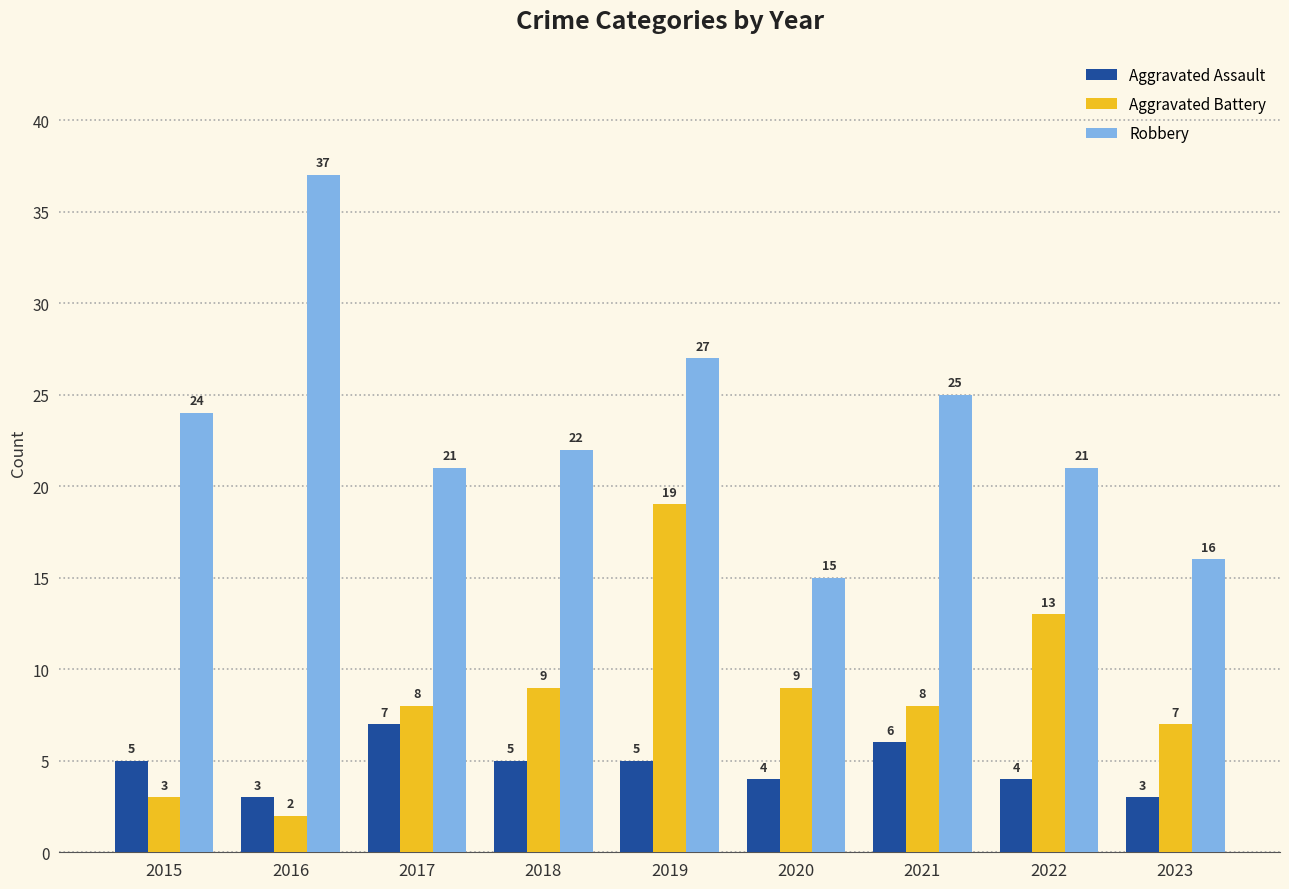

Does the chart contain any negative values?

No